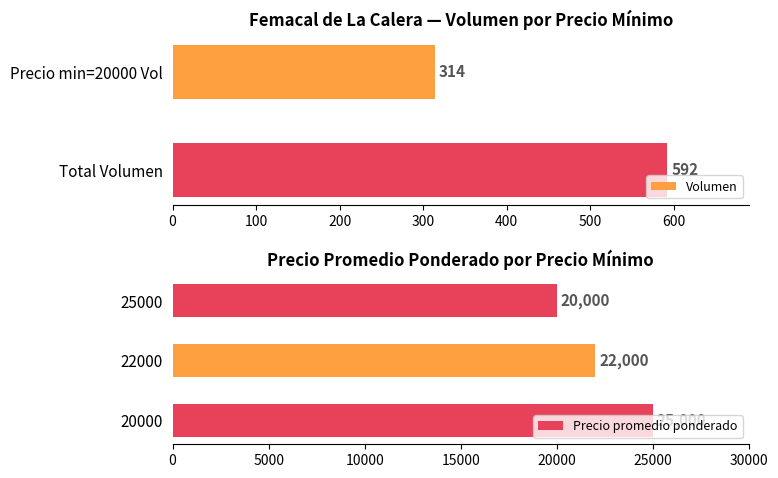

List the labels in order of Volumen value, largest first.

Total Volumen, Precio min=20000 Vol